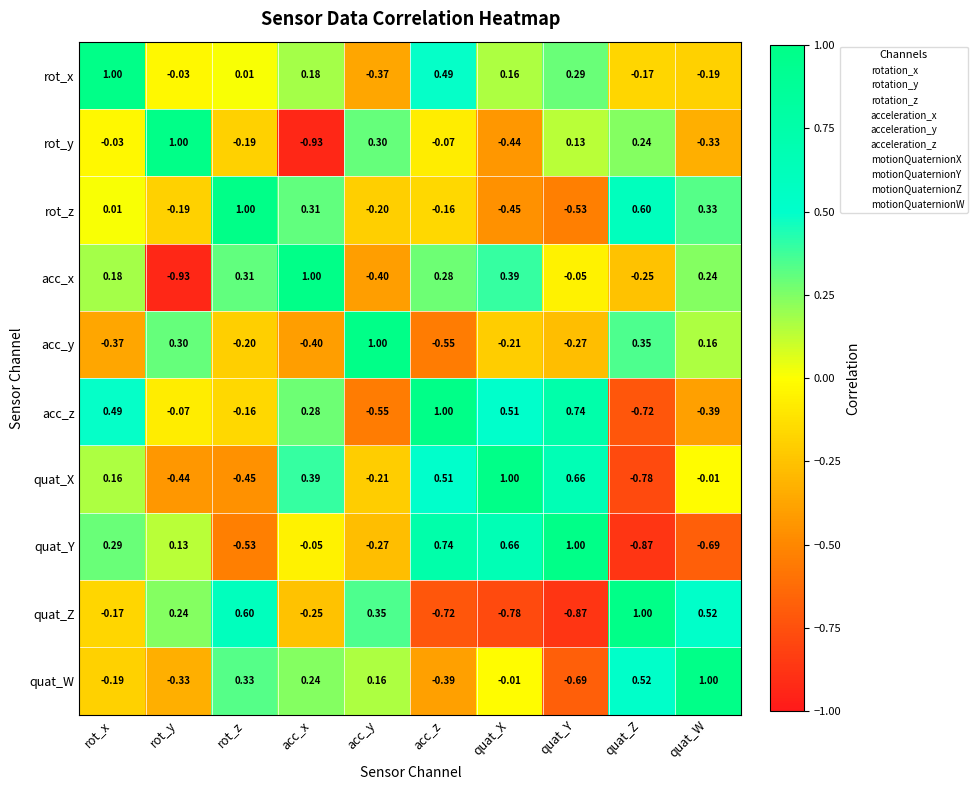

How many negative values does the quat_Z series have?

5